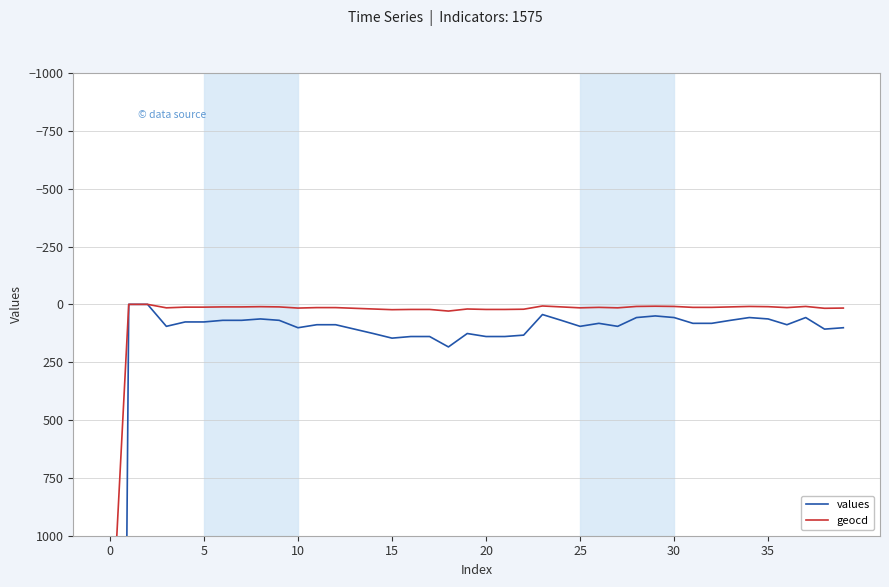

Is the value of geocd at 9 greater than the value of values at 32?

No